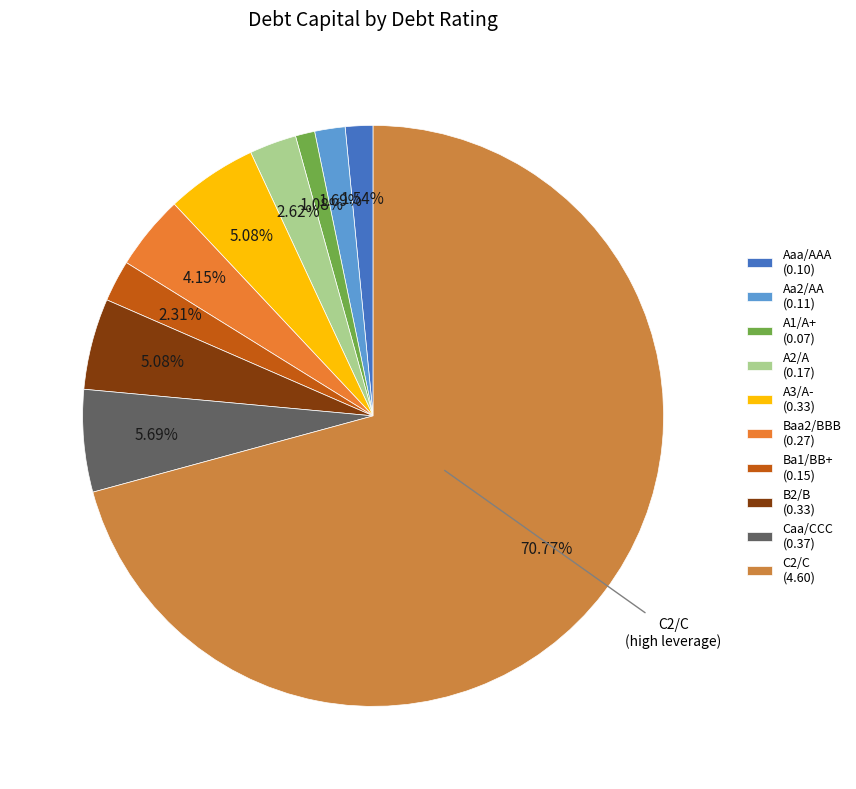

How many segments does this pie chart have?

10